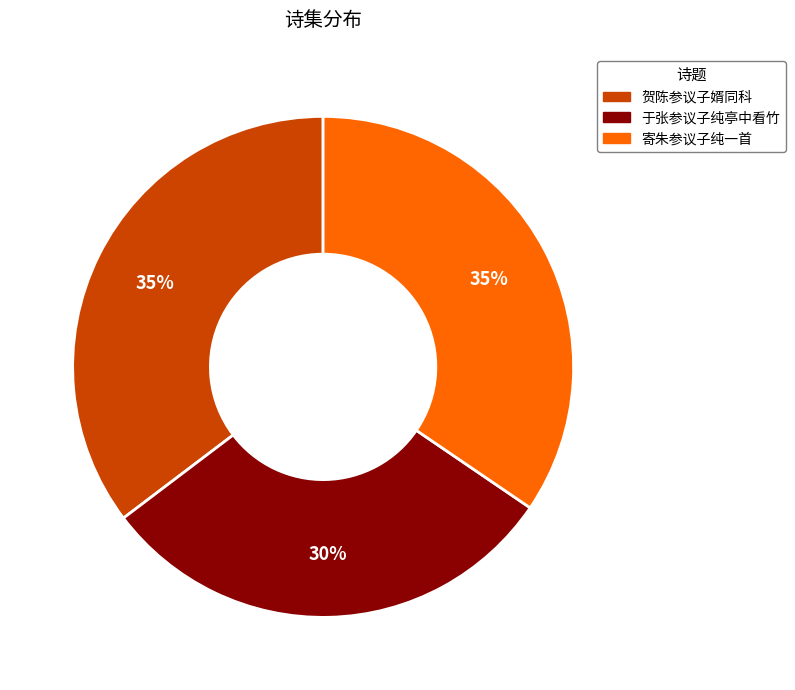

Does 贺陈参议子婿同科 account for over 50% of the chart?

No